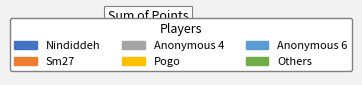

Do Pogo and Anonymous 4 together represent more than half of the pie?

No